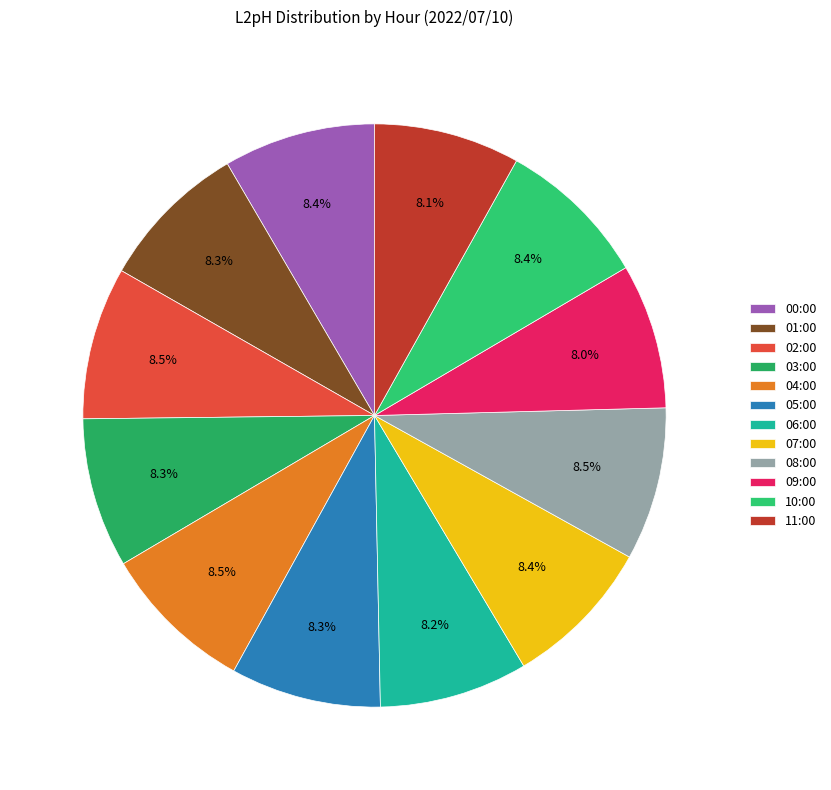

Which slice is the largest?

04:00